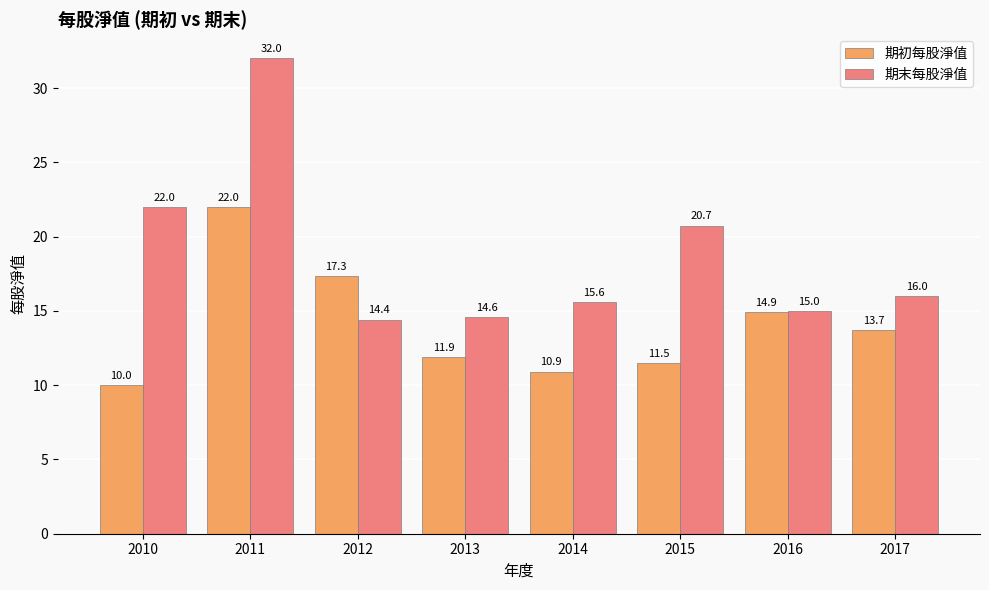

What is the spread (max minus min) of values at 2011?

10.0